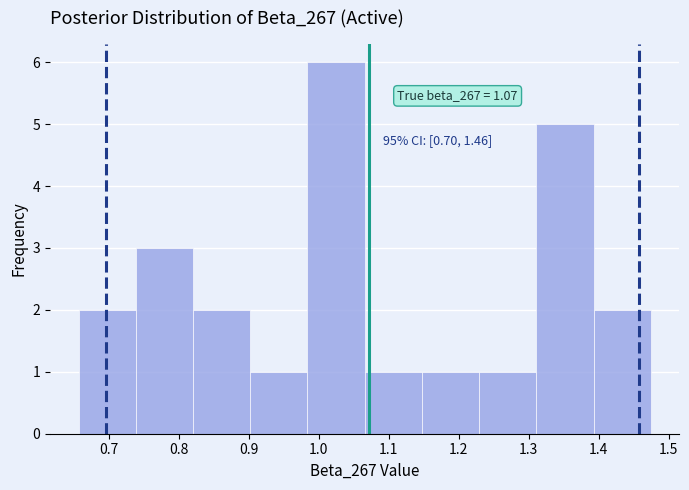

Which range on the x-axis has the tallest bar?

0.98 to 1.07